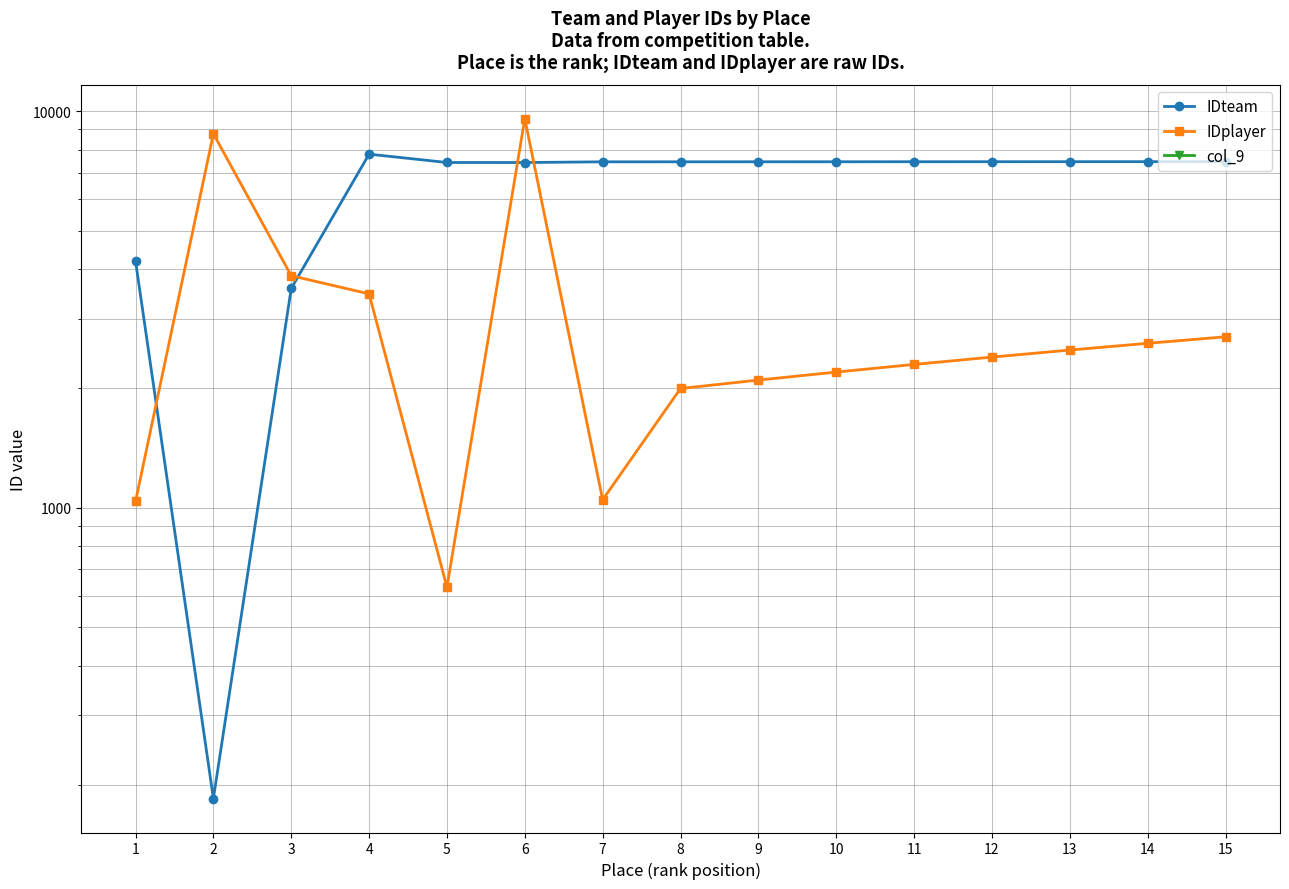

Reading left to right, extract all data points from this chart.

IDteam: 1=4193	2=185	3=3576	4=7796	5=7428	6=7427	7=7457	8=7458	9=7459	10=7460	11=7461	12=7462	13=7463	14=7464	15=7465
IDplayer: 1=1038	2=8777	3=3850	4=3464	5=631	6=9581	7=1048	8=2000	9=2100	10=2200	11=2300	12=2400	13=2500	14=2600	15=2700
col_9: 1=0	2=0	3=0	4=0	5=0	6=0	7=0	8=0	9=0	10=0	11=0	12=0	13=0	14=0	15=0